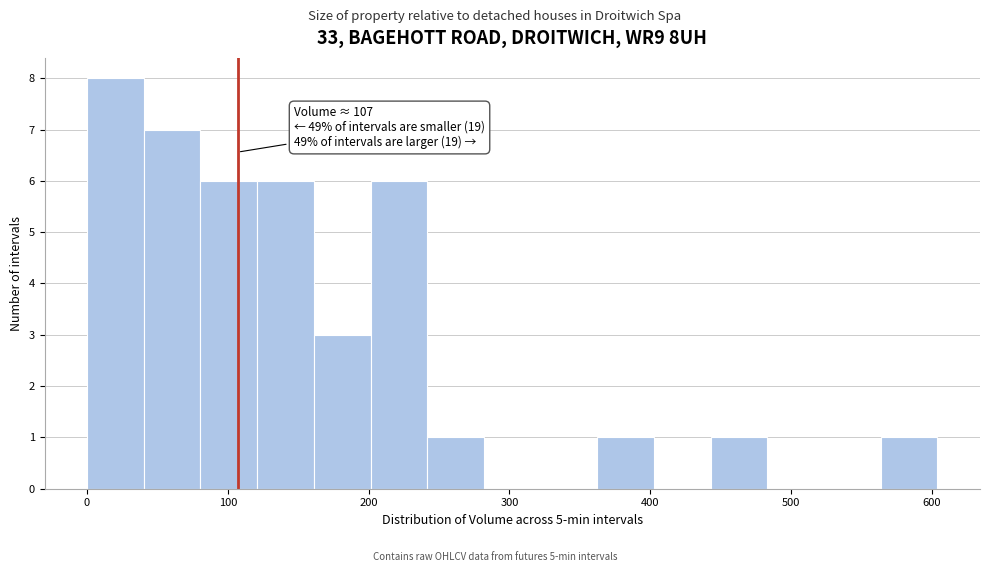

Over which range of the x-axis is the bar tallest?

0 to 40